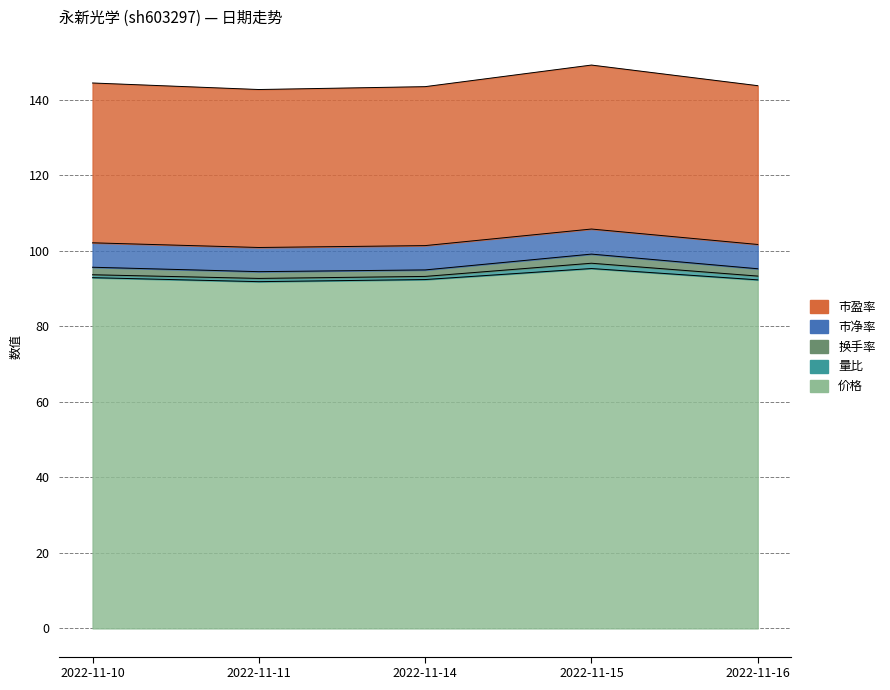

True or false: 市盈率 and 价格 intersect in this chart.

False